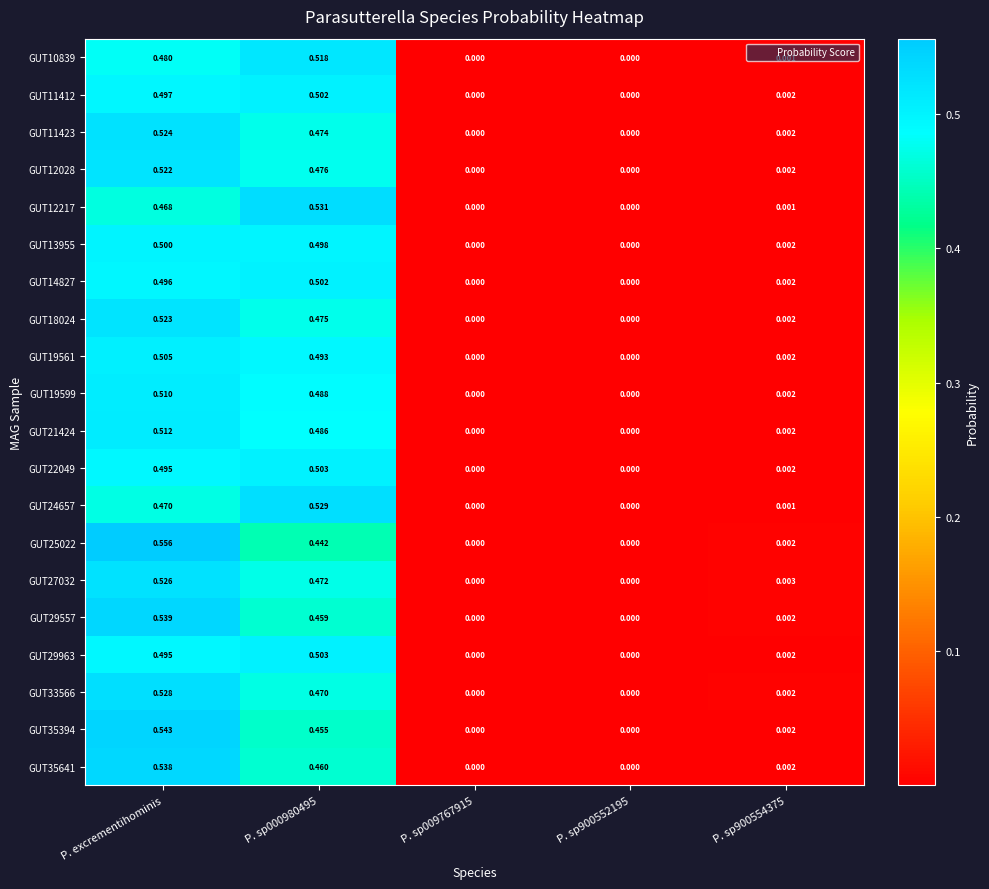

How many distinct data groups are displayed?

20